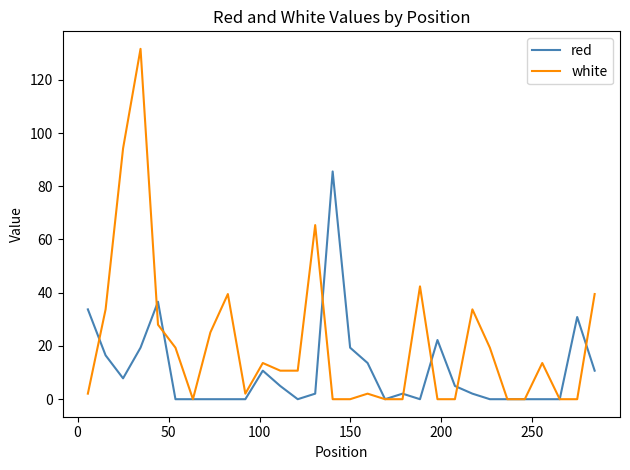

List the series in order of their overall mean, lowest first.

red, white